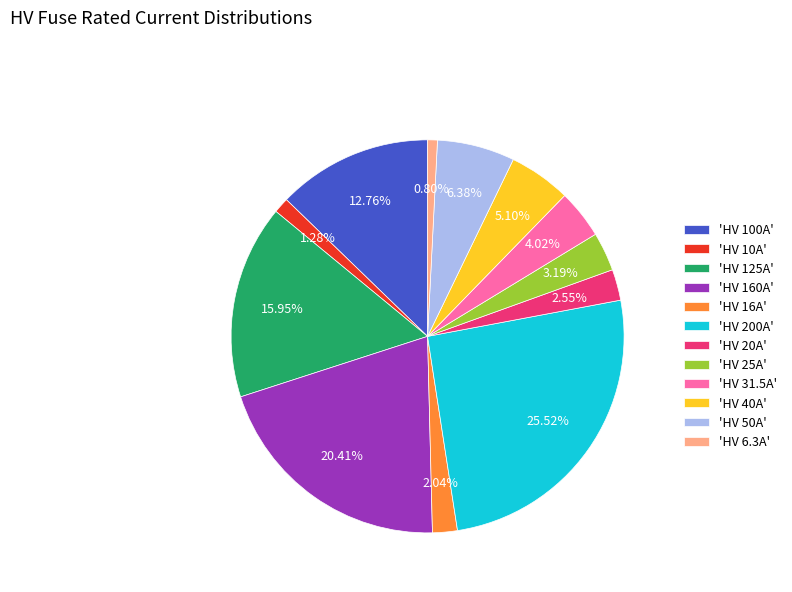

How many segments does this pie chart have?

12